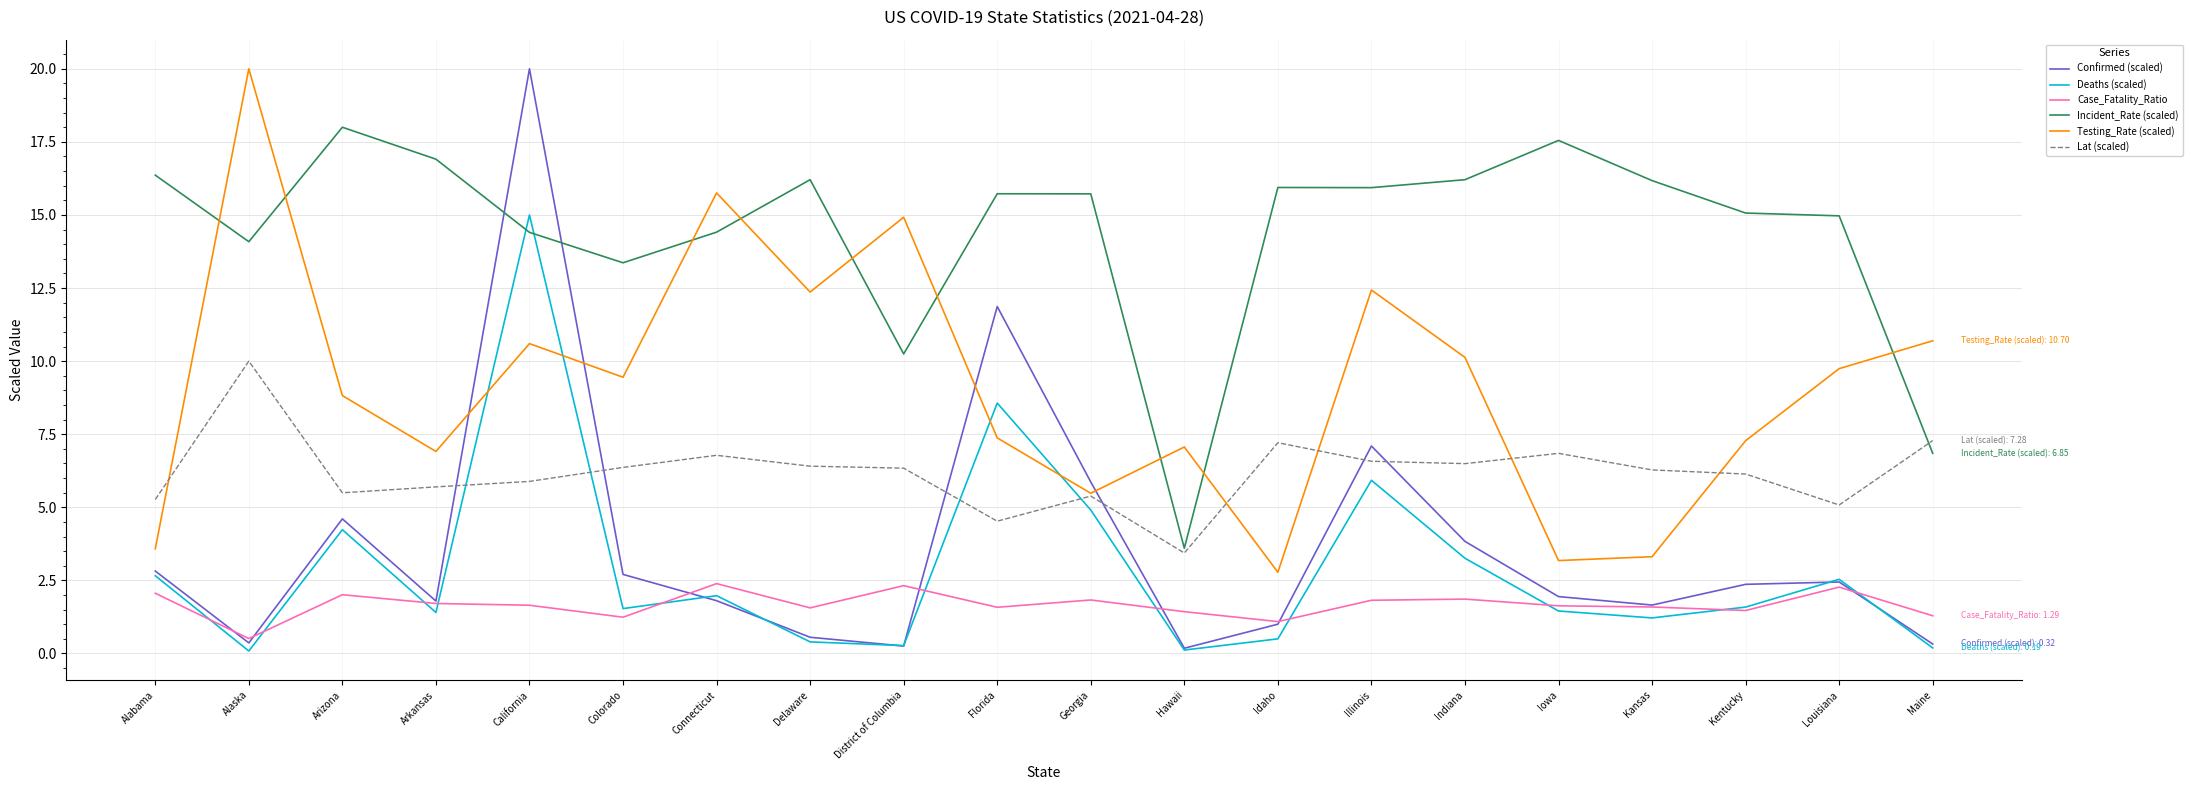

How many interior local valleys does the Testing_Rate (scaled) series have?

6